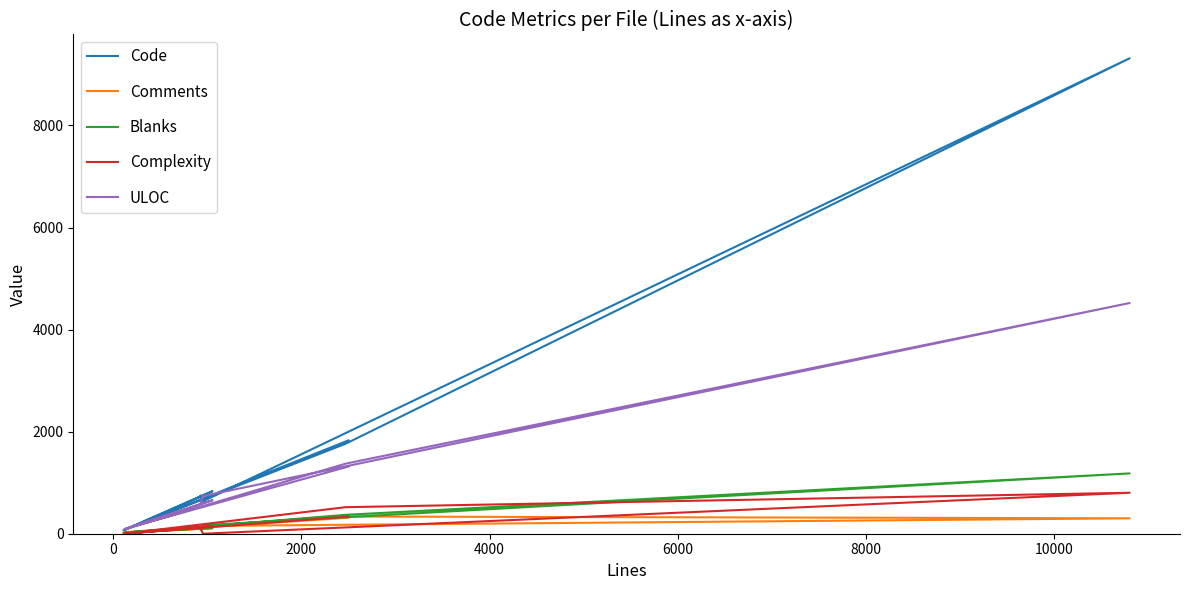

Reading right to left, extract all data points from this chart.

Code: 1829	81	833	67	1763	9317	636	745
Comments: 313	23	107	28	337	302	152	76
Blanks: 358	24	116	16	370	1182	167	109
Complexity: 335	2	147	0	520	803	0	108
ULOC: 1317	99	657	81	1373	4521	738	601